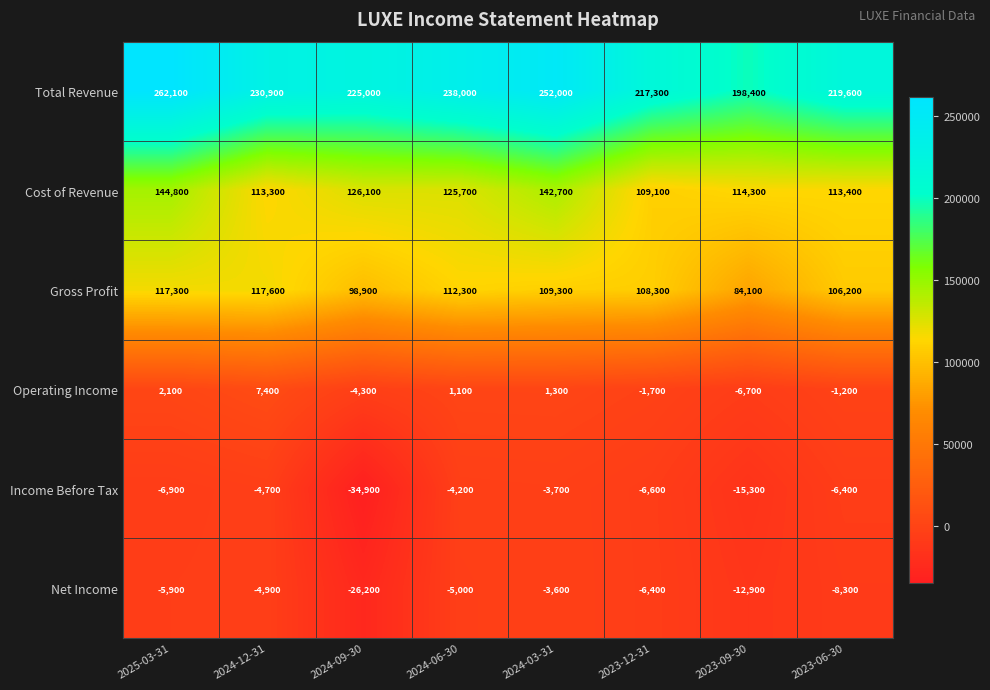

What is the maximum value shown in the chart?

262100